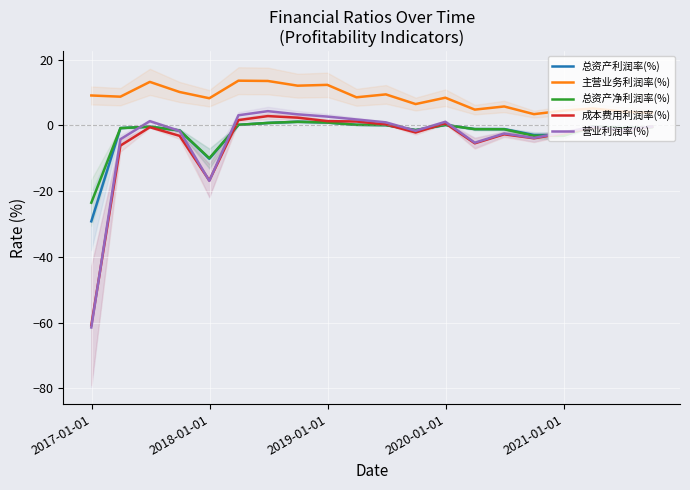

True or false: 主营业务利润率(%) and 总资产利润率(%) cross at least once.

False